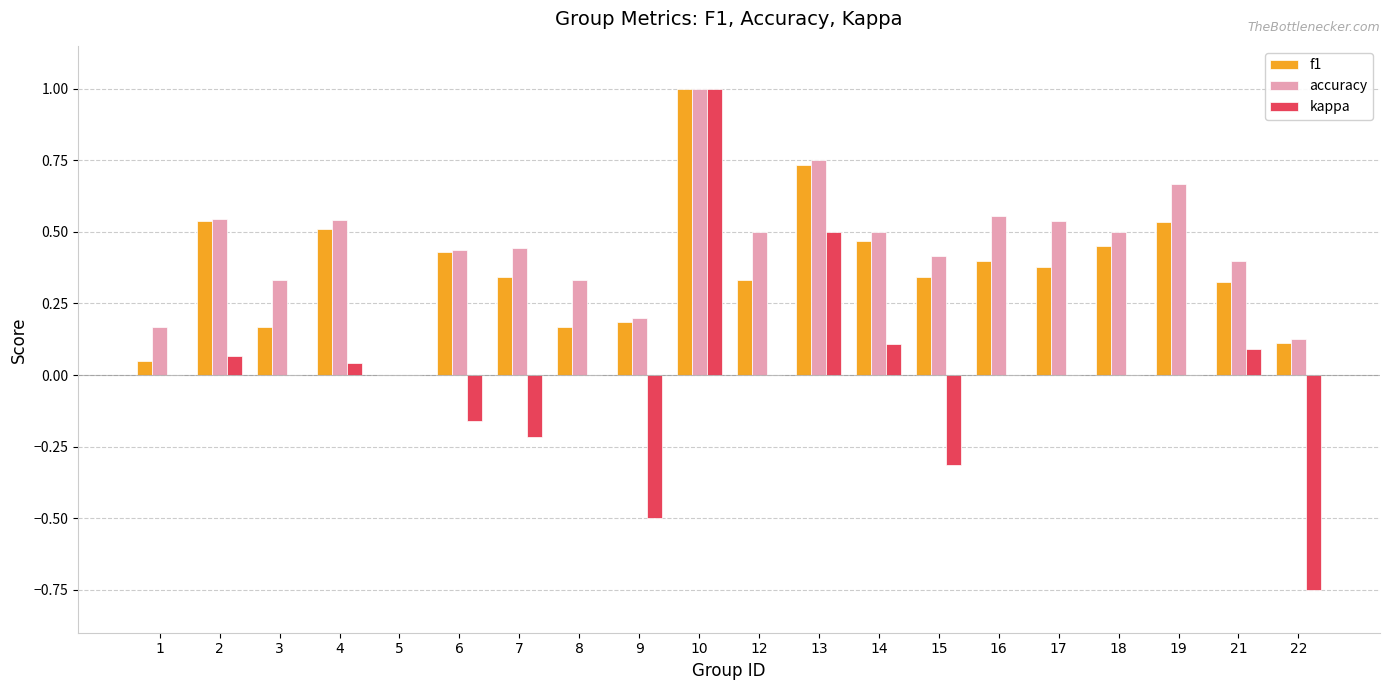

Which series changed the most between 1 and 18?

f1